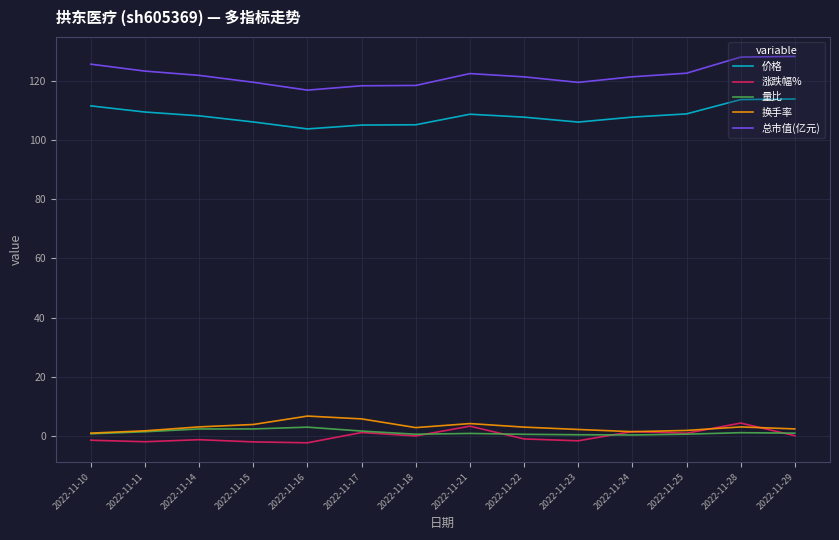

In 换手率, how many points are lower than both neighbors (excluding endpoints)?

2